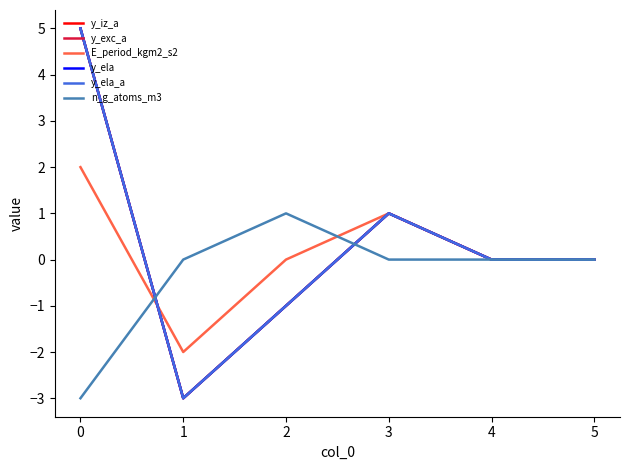

What is the sum of all E_period_kgm2_s2 values?

1